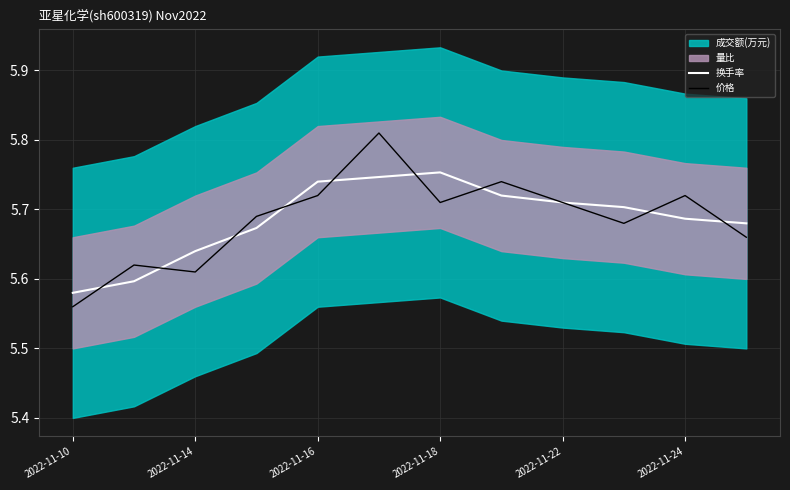

What is the average value of the 换手率 series?

5.7